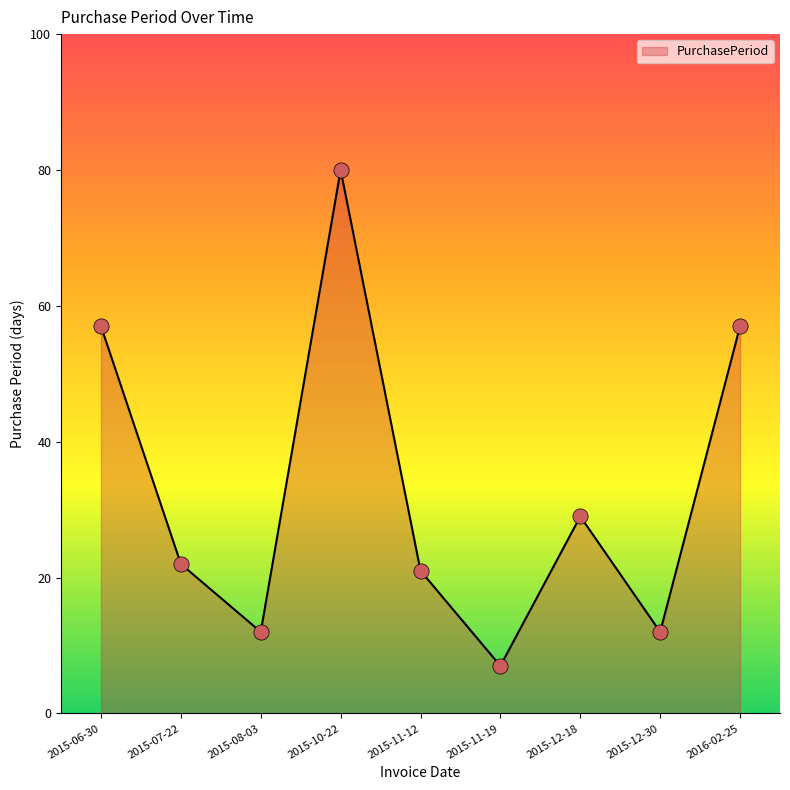

What is the change in value from 2015-08-03 to 2015-10-22?

+68